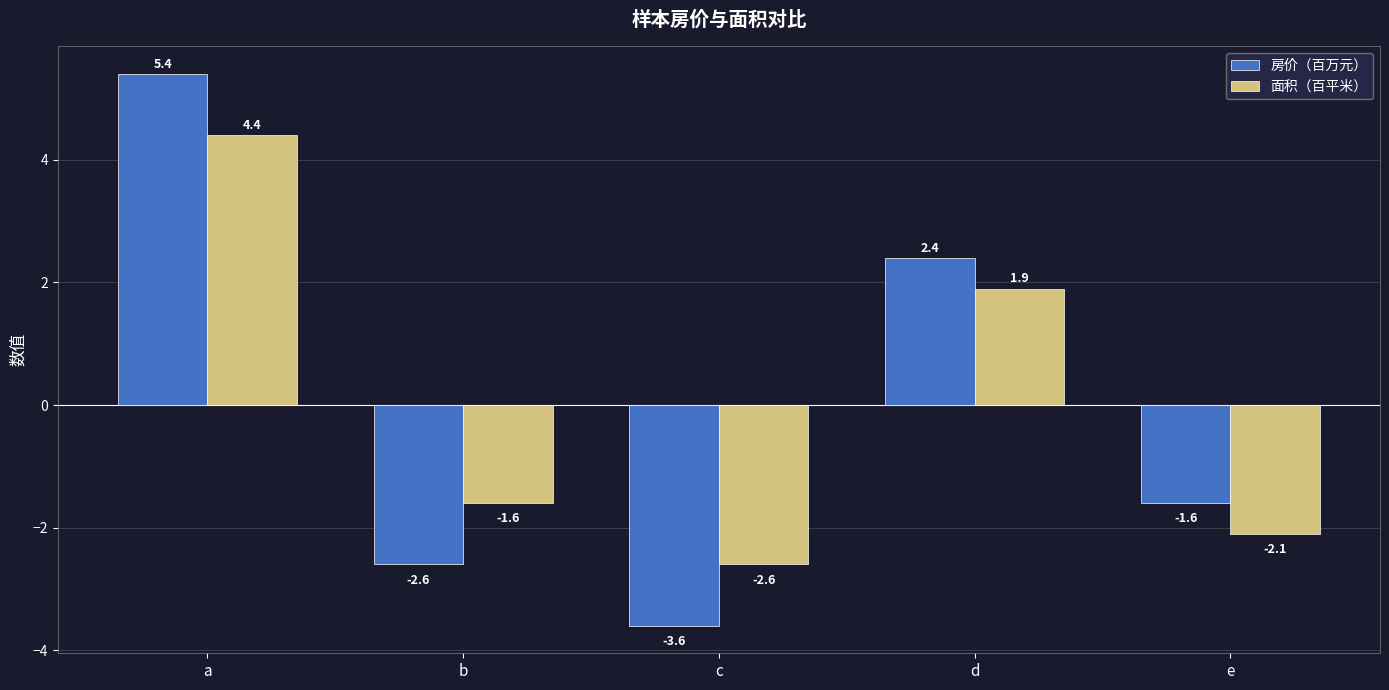

What is the sum of the 房价（百万元） values at b and d?

-0.2